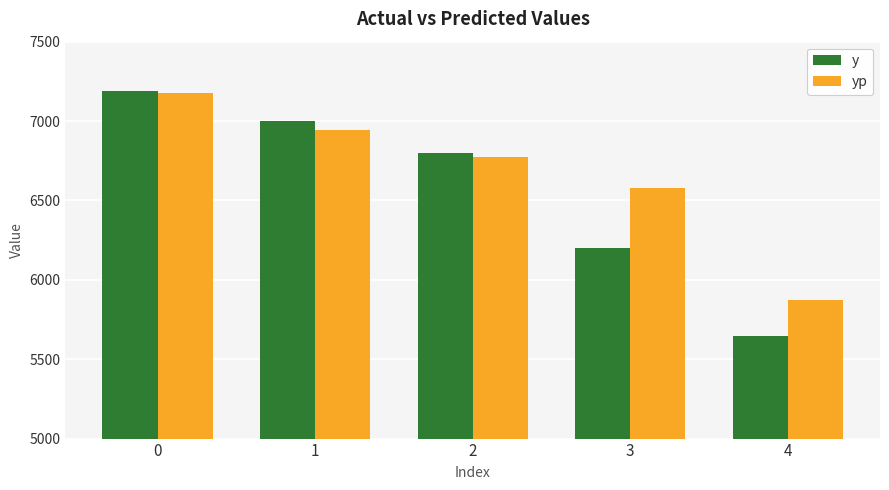

Rank the categories by y value from highest to lowest.

0, 1, 2, 3, 4